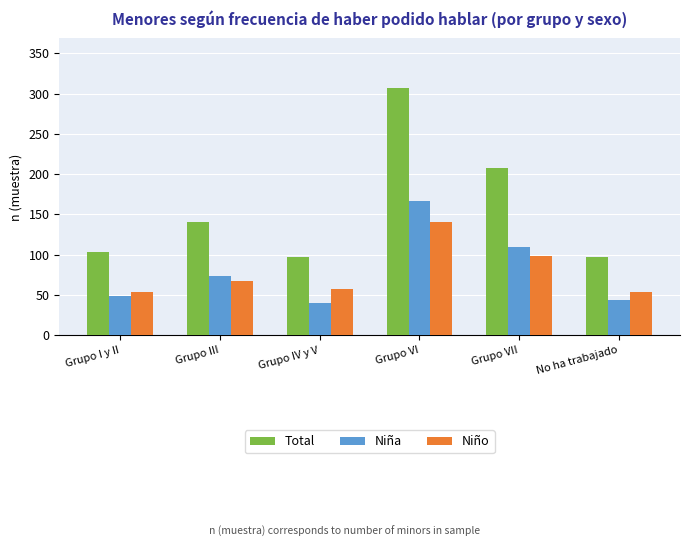

What is the average value of the Total series?

159